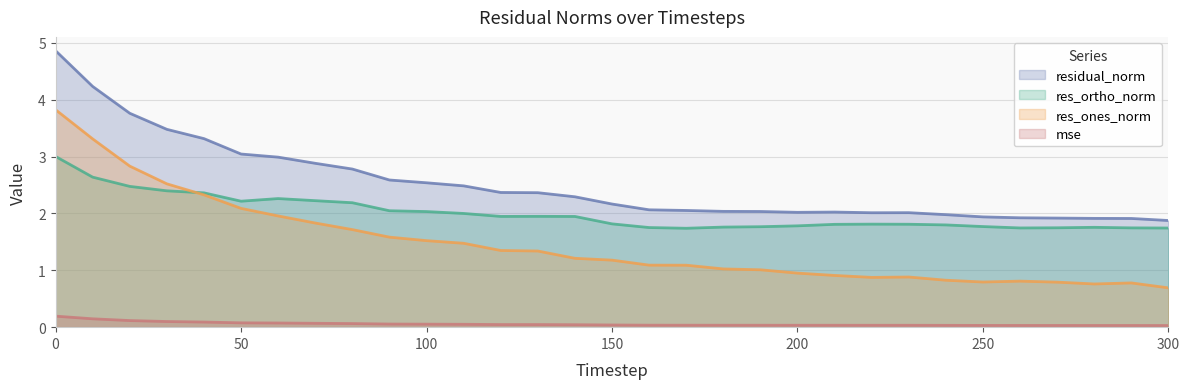

At which category does mse reach its first local valley?

200